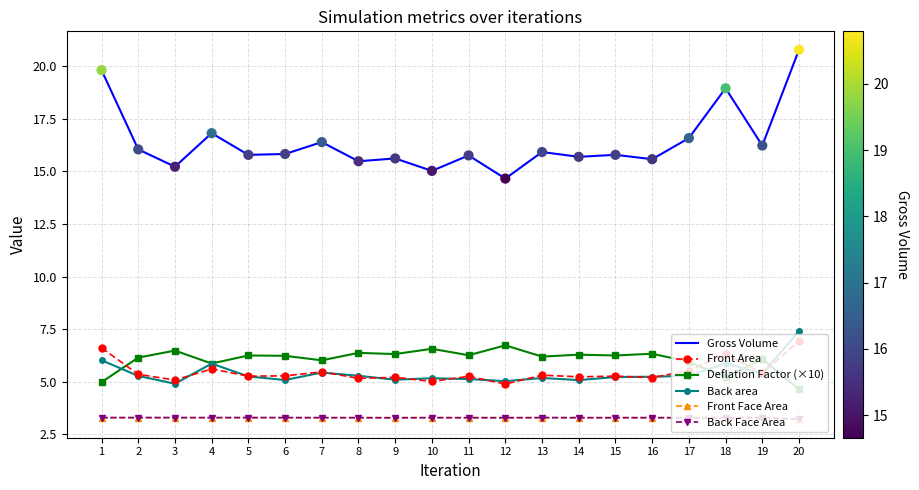

Which series has the widest spread of values?

Gross Volume